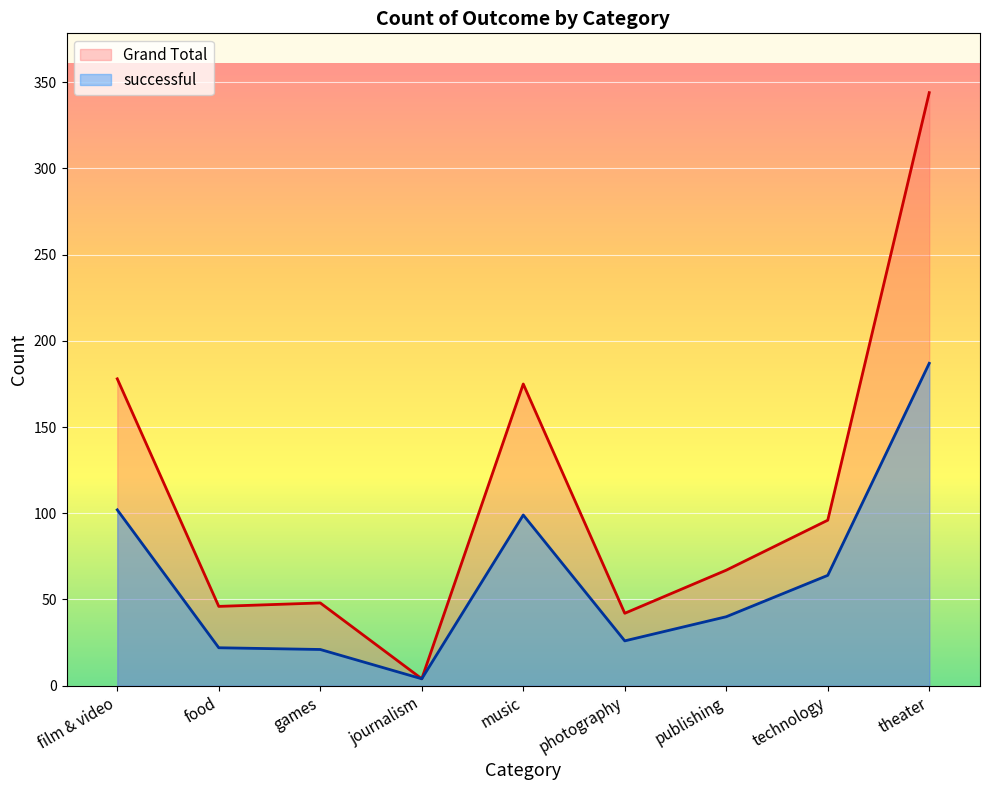

List the labels in order of successful value, largest first.

theater, film & video, music, technology, publishing, photography, food, games, journalism